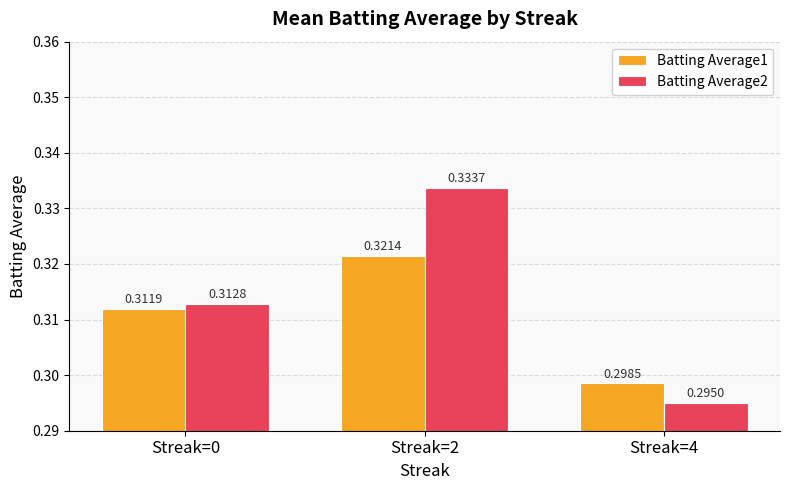

Rank the series at Streak=0 from lowest to highest value.

Batting Average1, Batting Average2